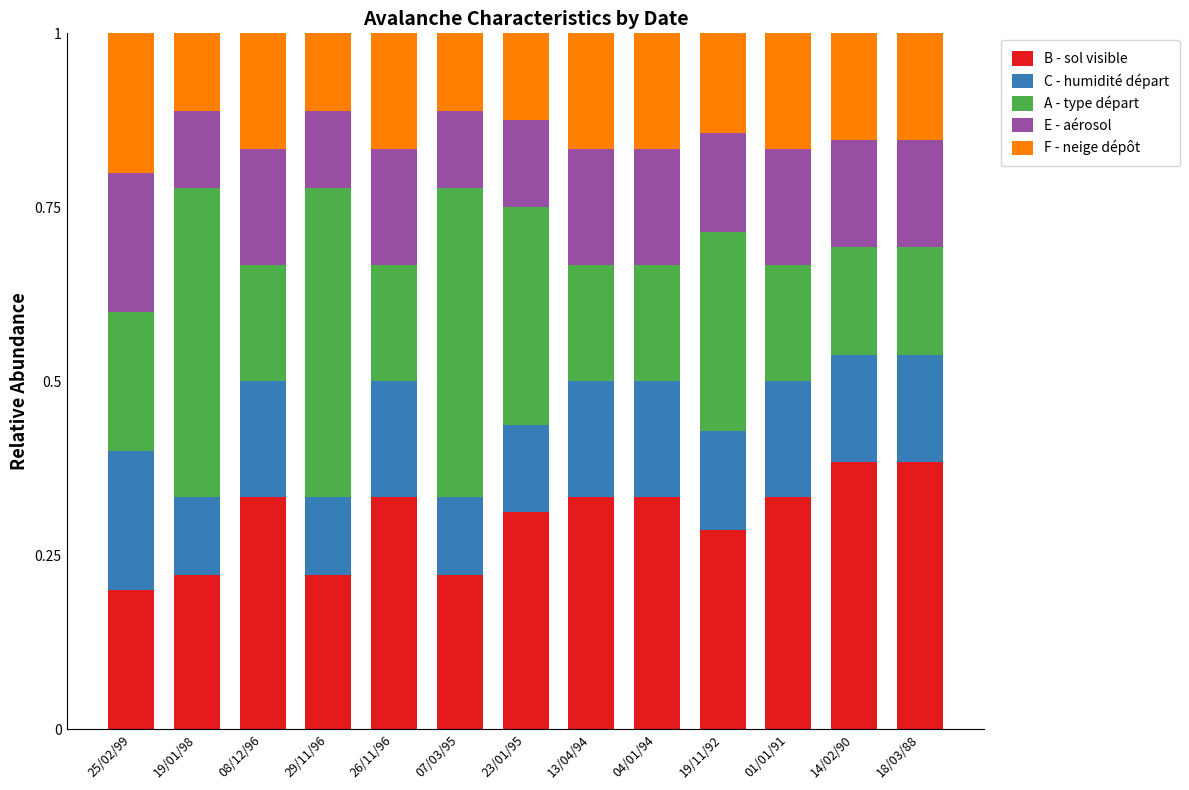

Count the B - sol visible values in the range 0 to 1.

13